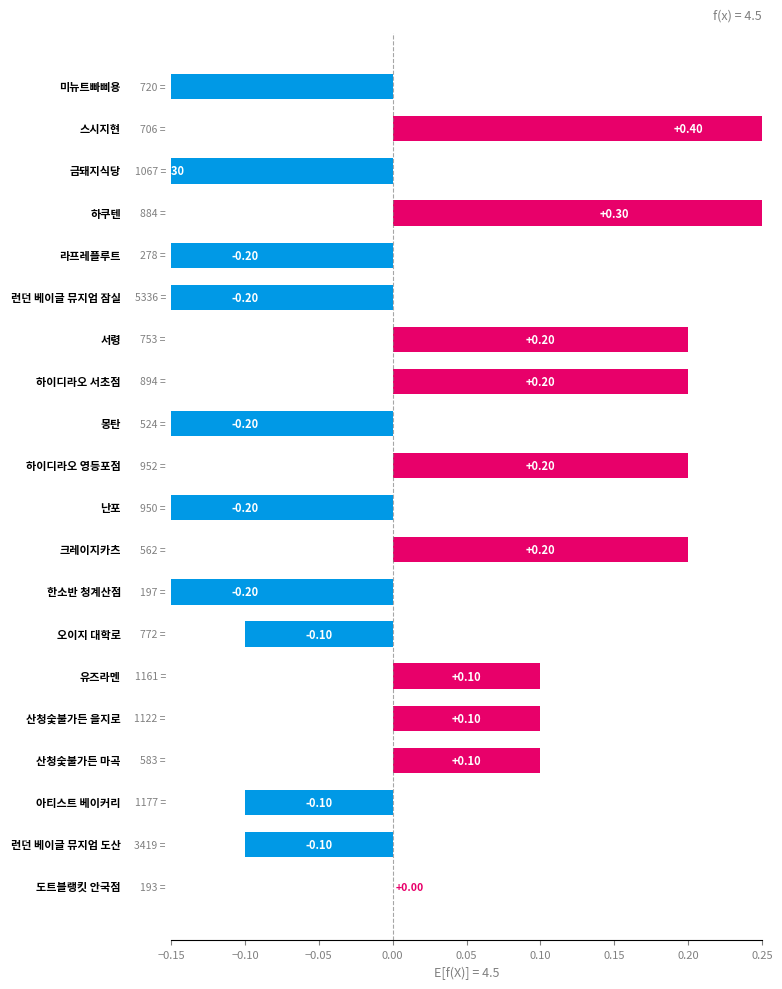

What is the sum of all values?

-0.3